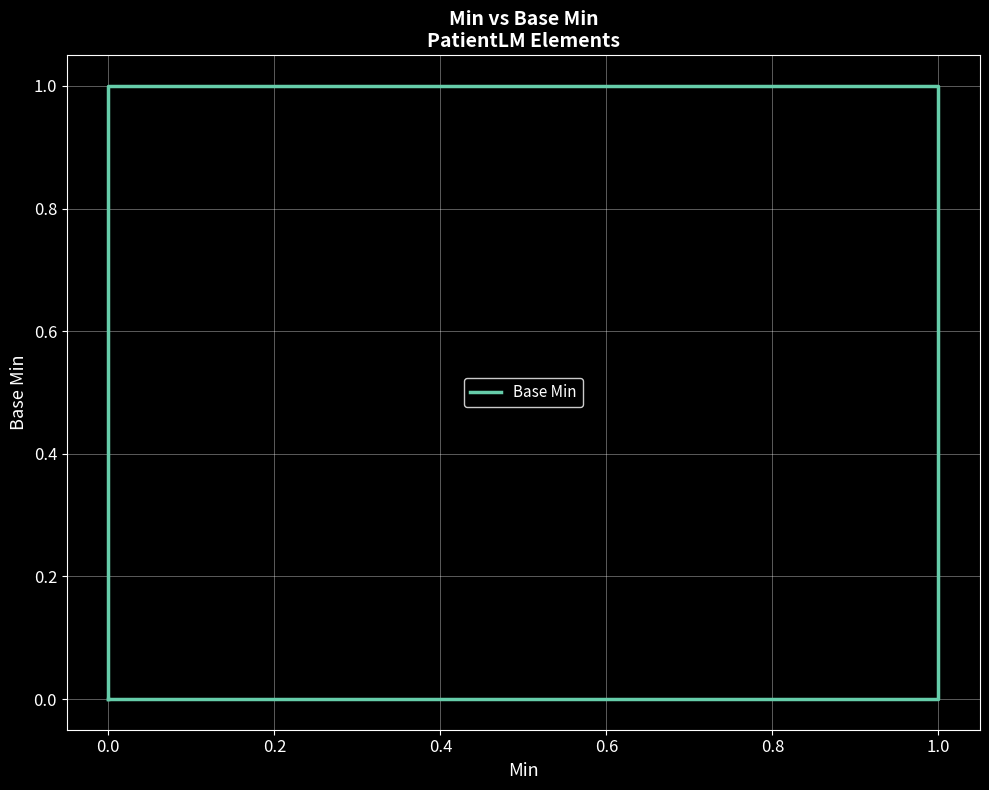

The value at 1.0 is 0. True or false?

False